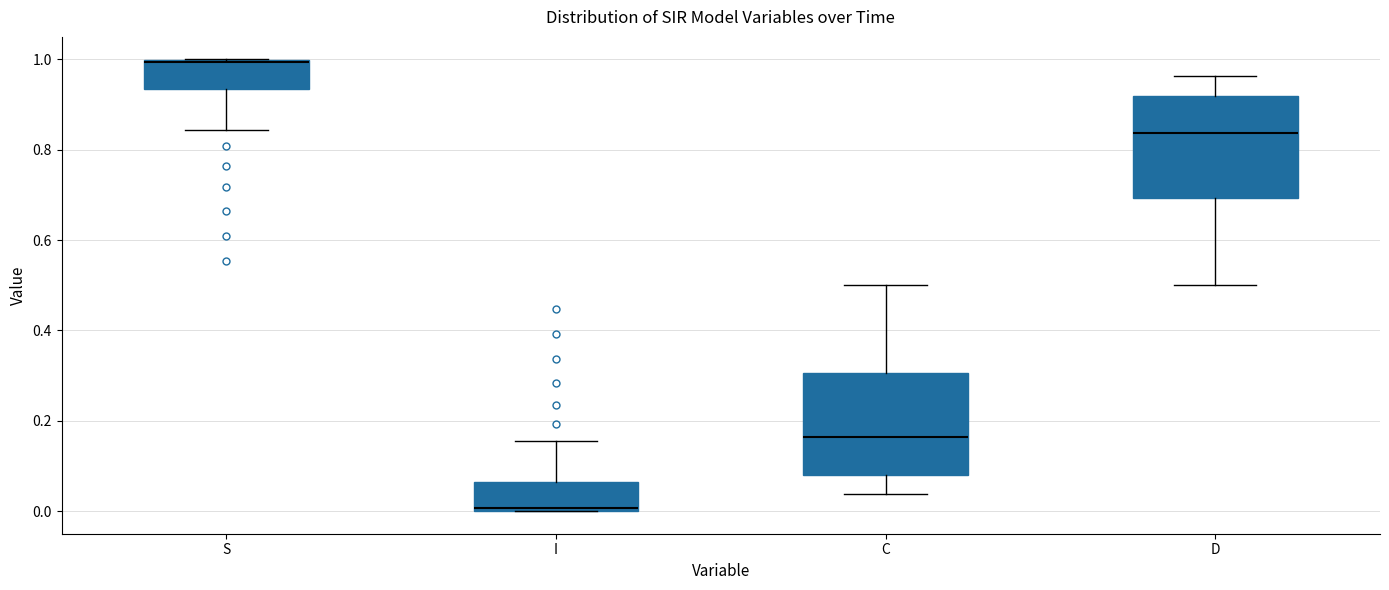

Reading left to right, read every box against the y-axis: the position of its median line, the range the box covers, and the ends of its whiskers. The values are not printed on the chart, so give them approximately, as read against the axis.

S: median 1.00, box 0.94 to 1.00, whiskers 0.84 to 1.00
I: median 0.00, box 0.00 to 0.06, whiskers 0.00 to 0.16
C: median 0.16, box 0.08 to 0.30, whiskers 0.04 to 0.50
D: median 0.84, box 0.70 to 0.92, whiskers 0.50 to 0.96